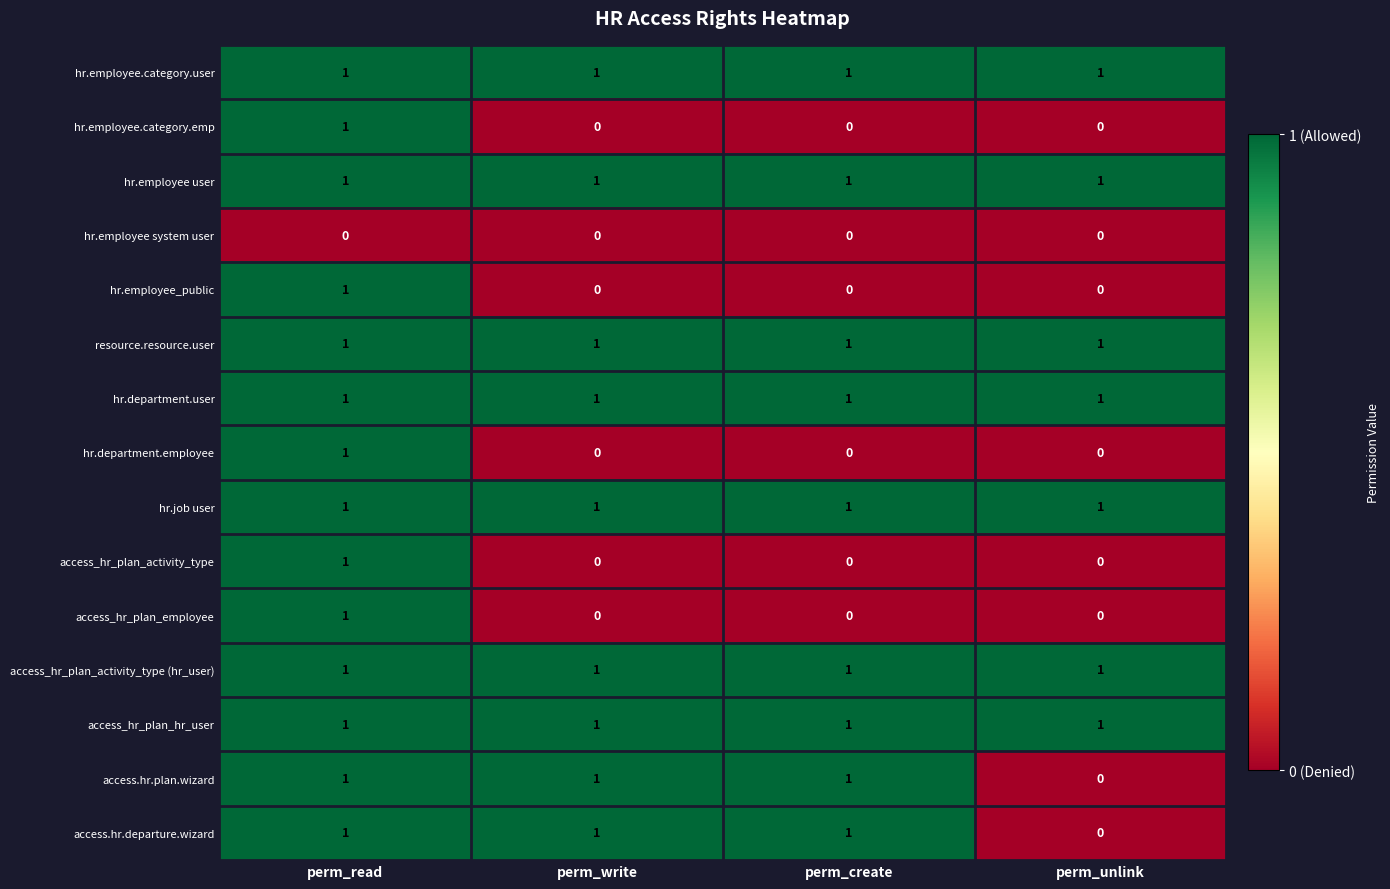

What is the total value across all series at perm_unlink?

7